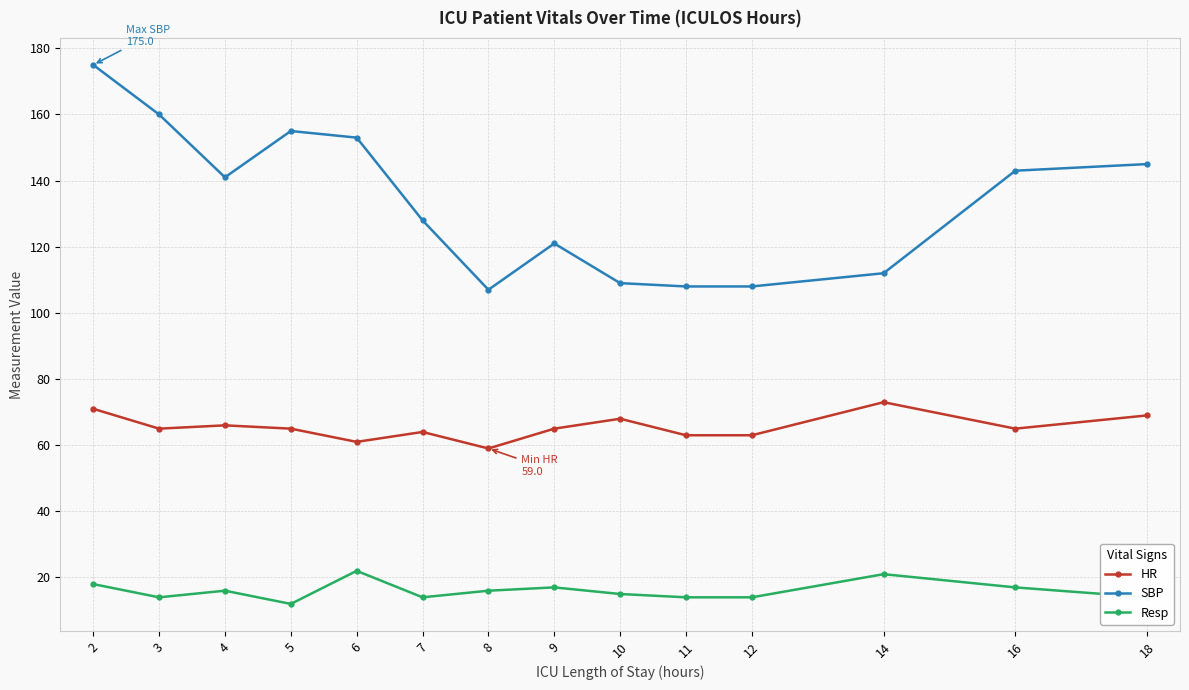

Reading left to right, list all the values displayed in this chart.

HR: 71	65	66	65	61	64	59	65	68	63	63	73	65	69
SBP: 175	160	141	155	153	128	107	121	109	108	108	112	143	145
Resp: 18	14	16	12	22	14	16	17	15	14	14	21	17	14